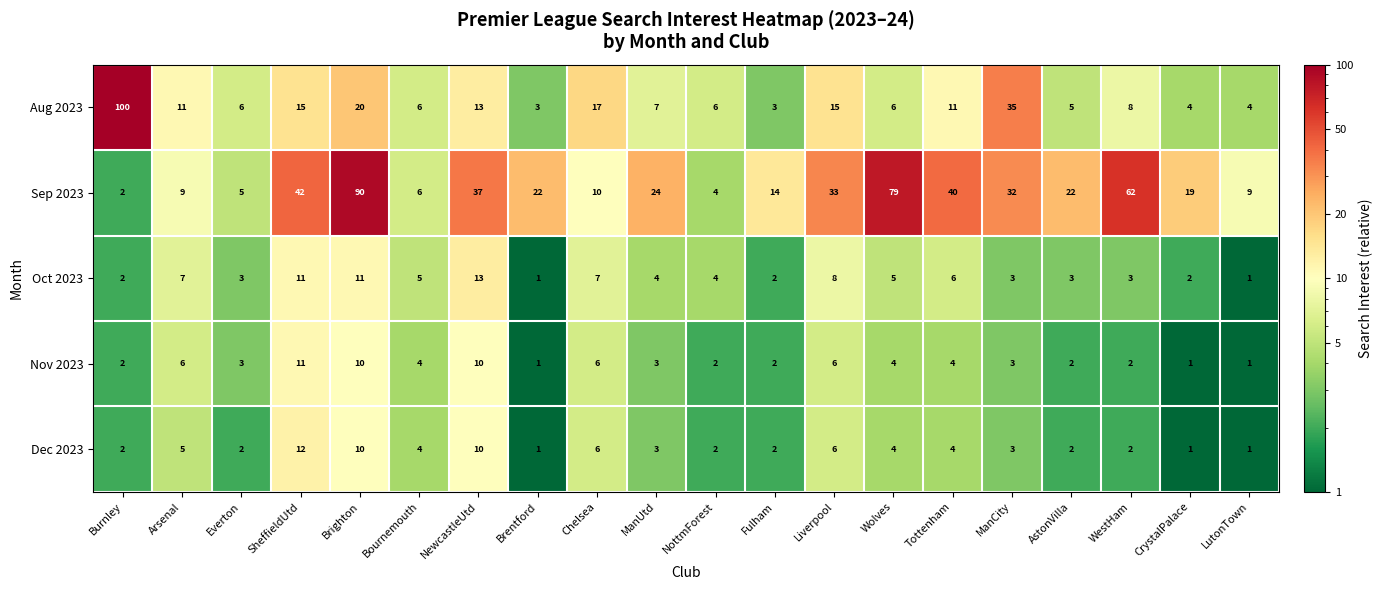

Rank the series by their maximum value, from highest to lowest.

Aug 2023, Sep 2023, Oct 2023, Dec 2023, Nov 2023